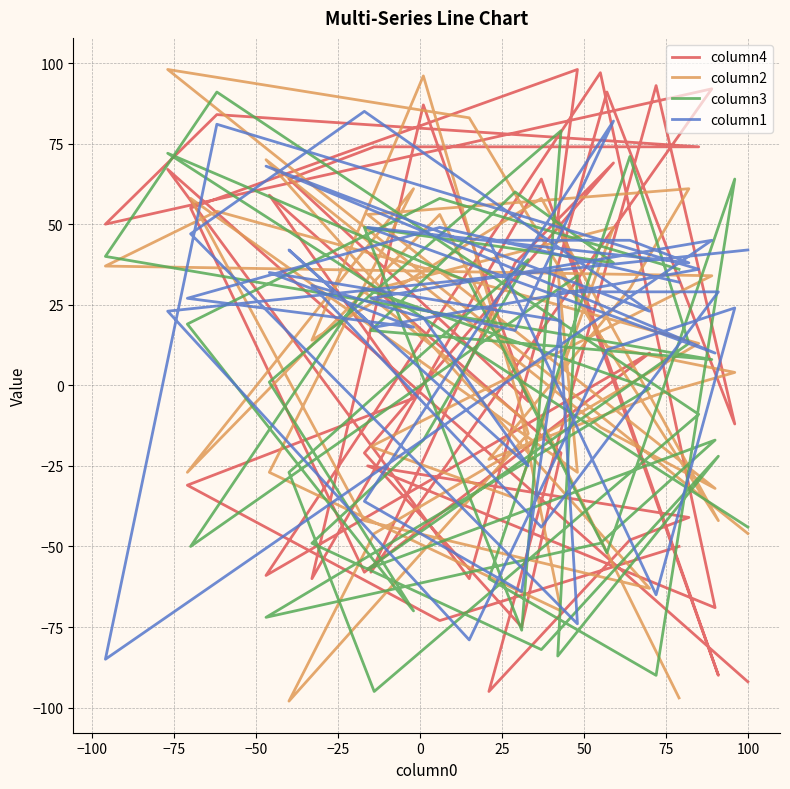

True or false: column1 and column2 intersect in this chart.

True